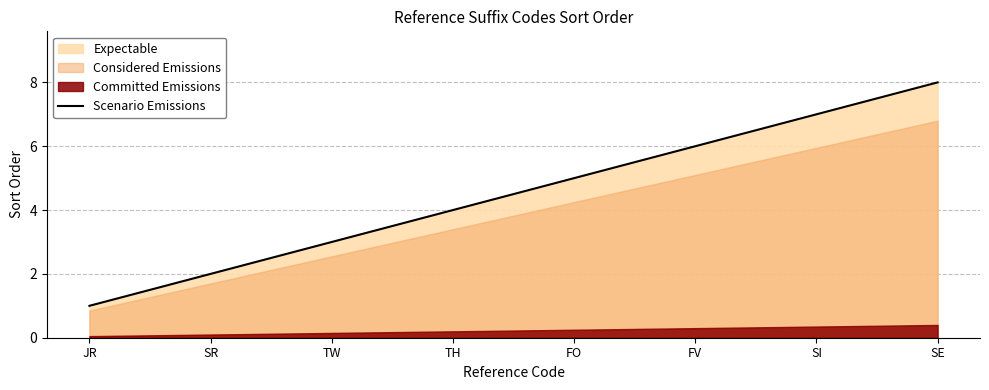

List the labels in order of value, largest first.

SE, SI, FV, FO, TH, TW, SR, JR